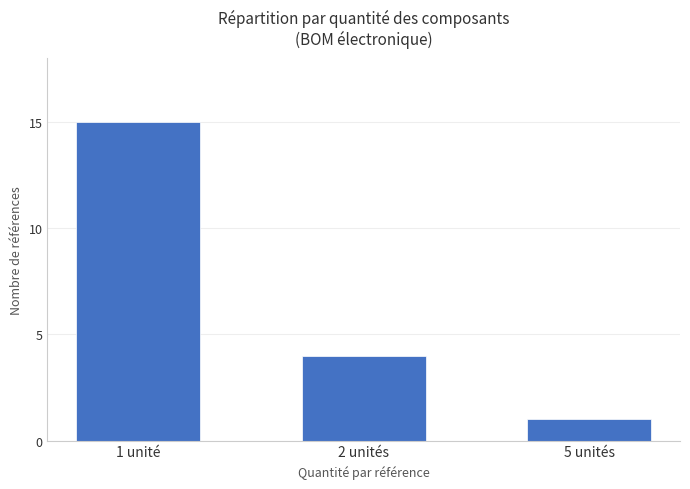

What is the value of the 3rd bar from the left?

1